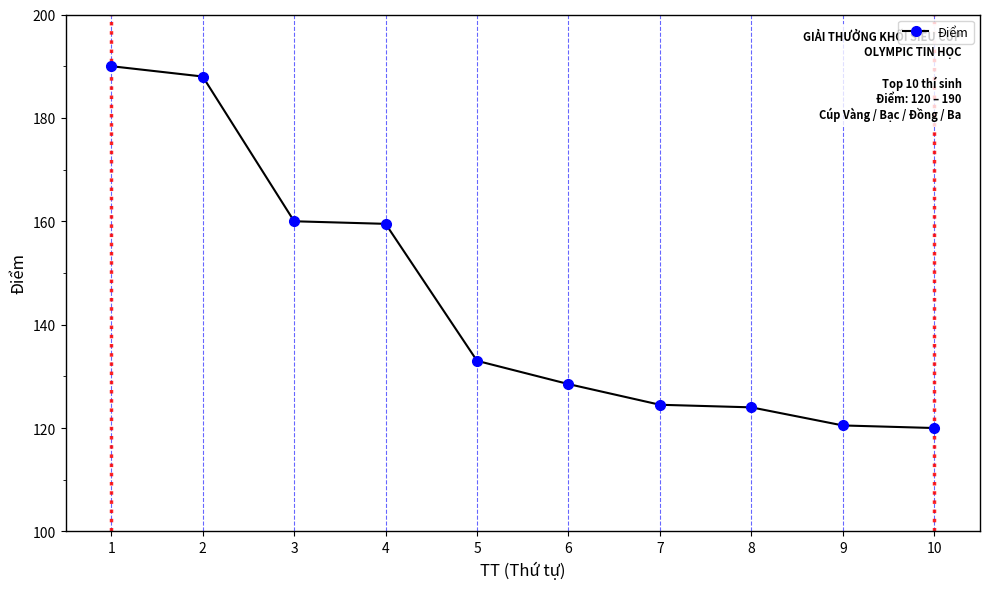

Is it true that the value at 8 is 124.0?

True